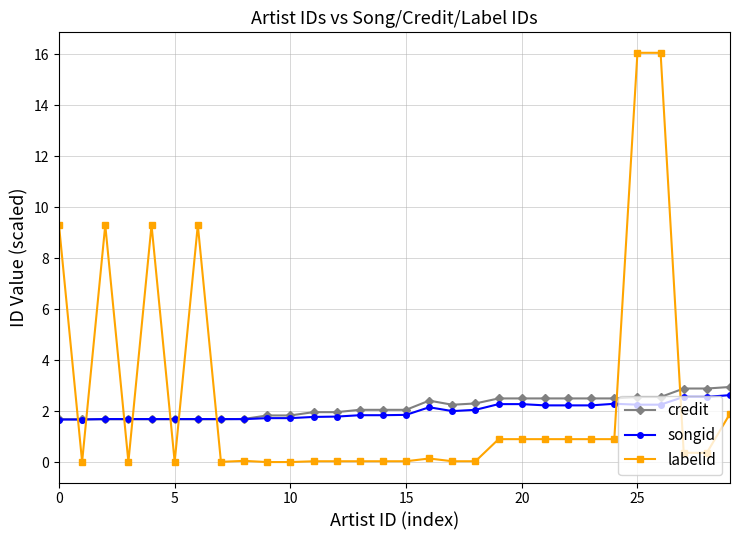

List the series in order of their overall mean, lowest first.

songid, credit, labelid